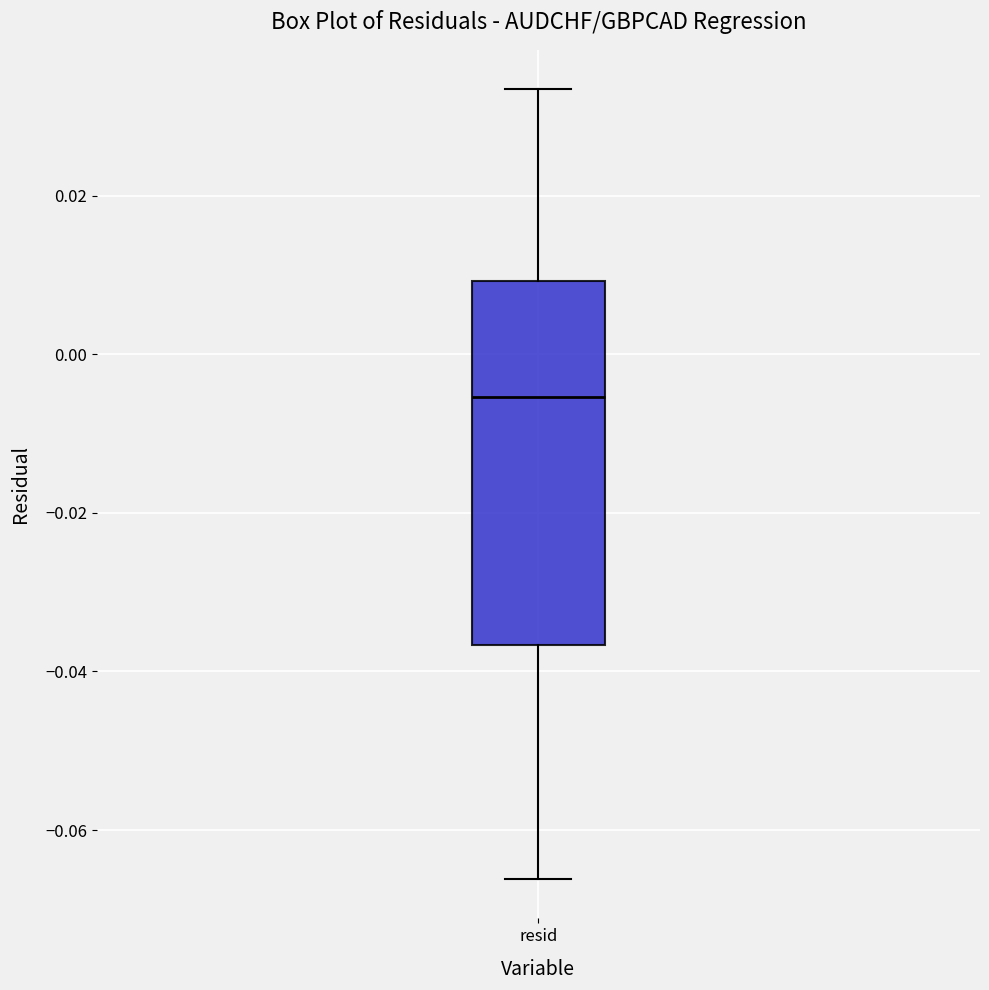

Read this box plot against the y-axis: the position of the median line, the range covered by the box, and the ends of both whiskers. The values are not printed on the chart, so give them approximately, as read against the axis.

median -0.006, box -0.036 to 0.010, whiskers -0.066 to 0.034